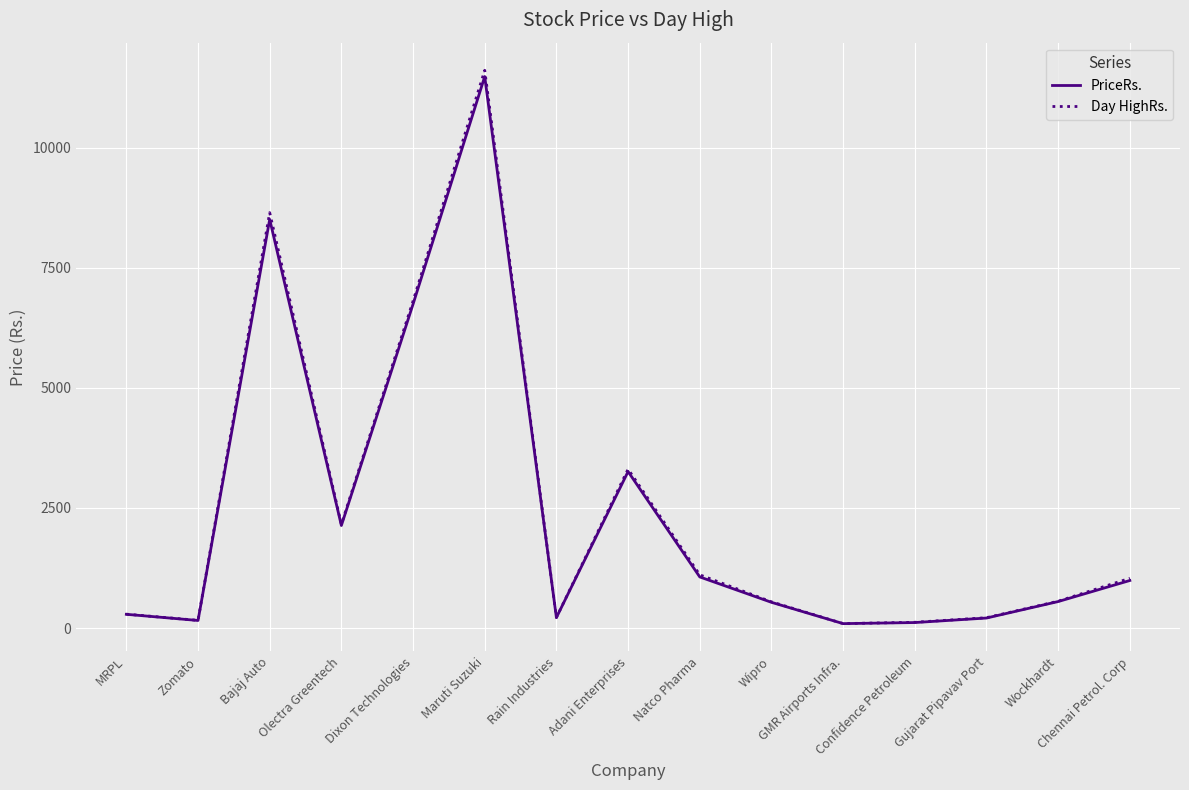

The value of PriceRs. at Bajaj Auto is 8509.7. True or false?

True